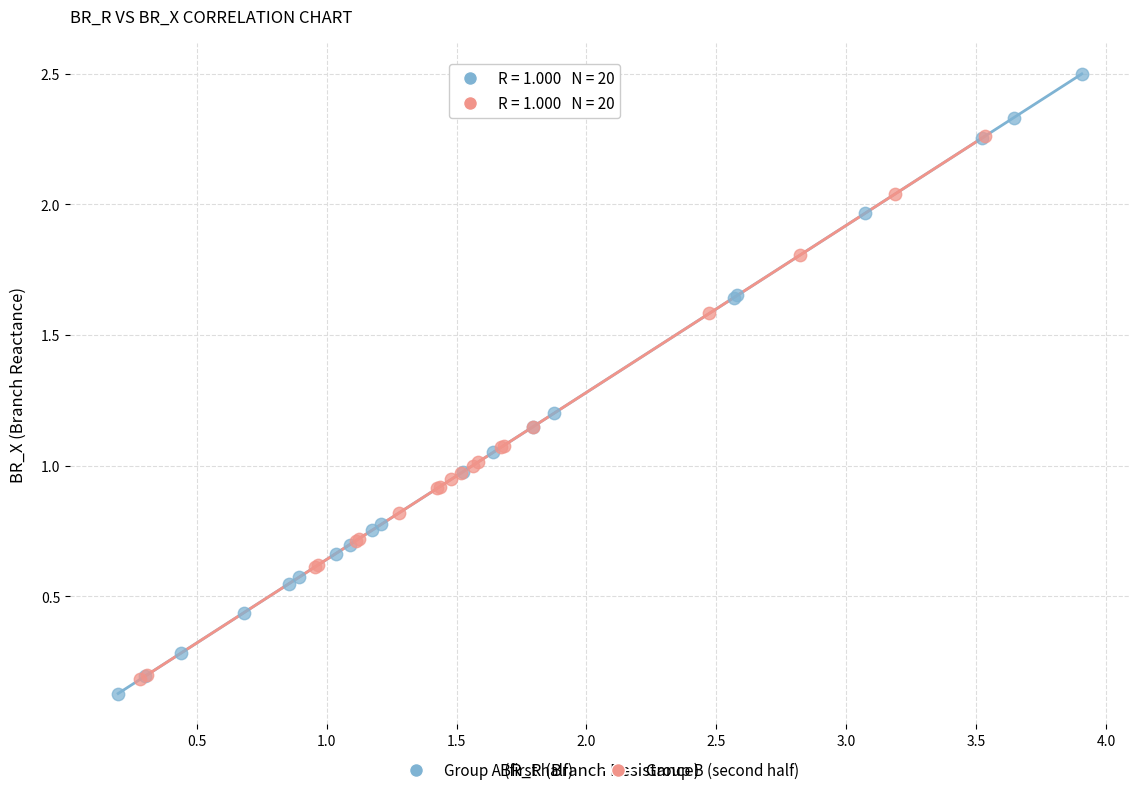

Which series has the widest spread of Y values?

Group A (first half)